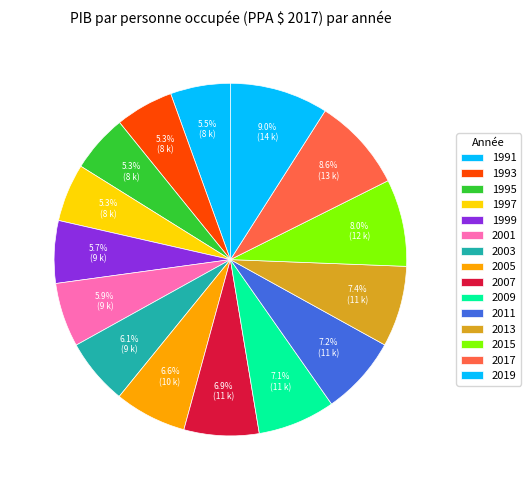

How many segments does this pie chart have?

15